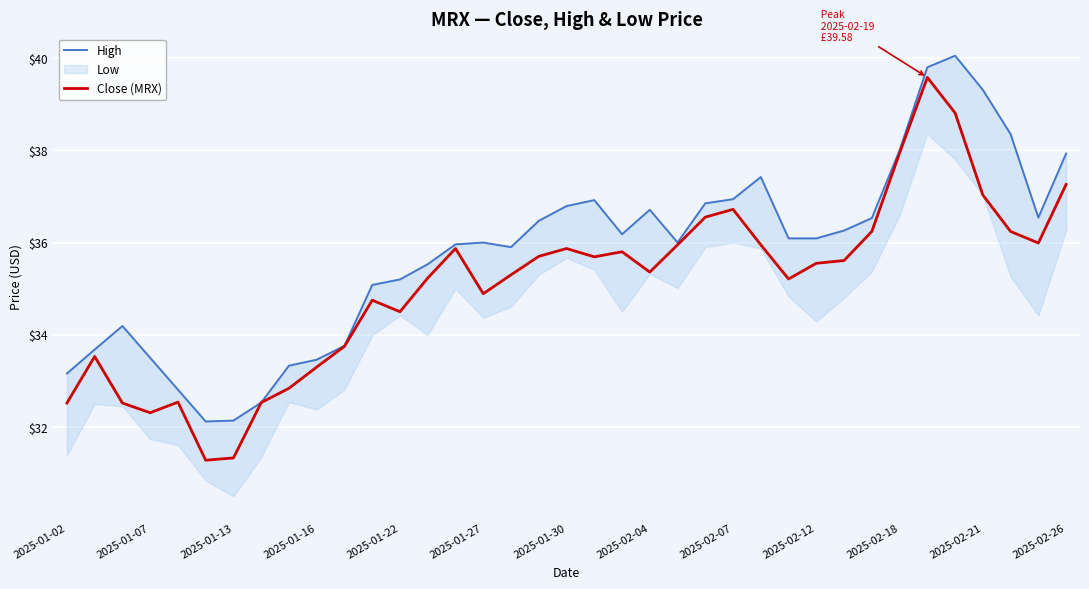

True or false: Close (MRX) and High cross at least once.

False